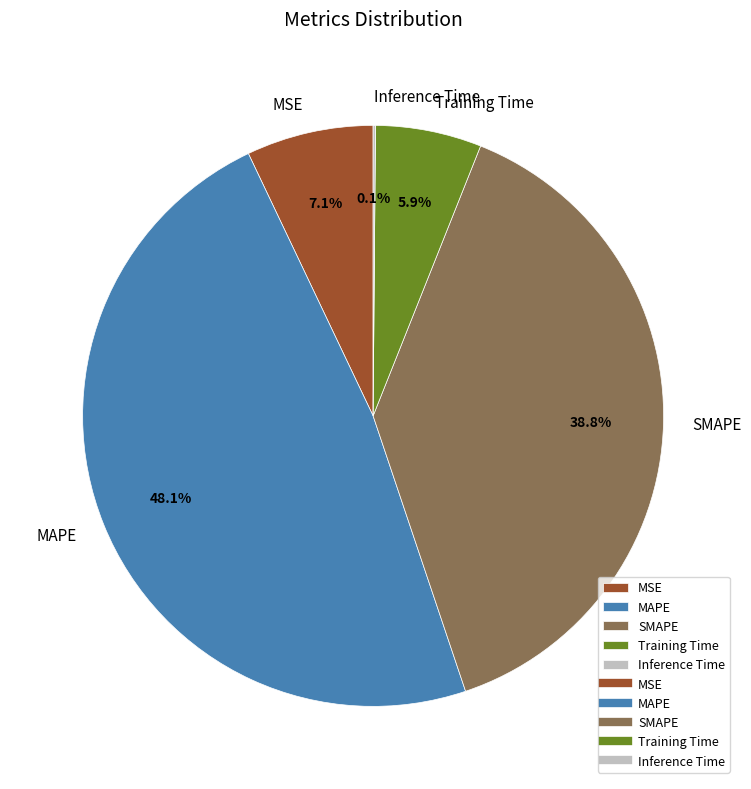

Is the sum of SMAPE and MAPE greater than half?

Yes